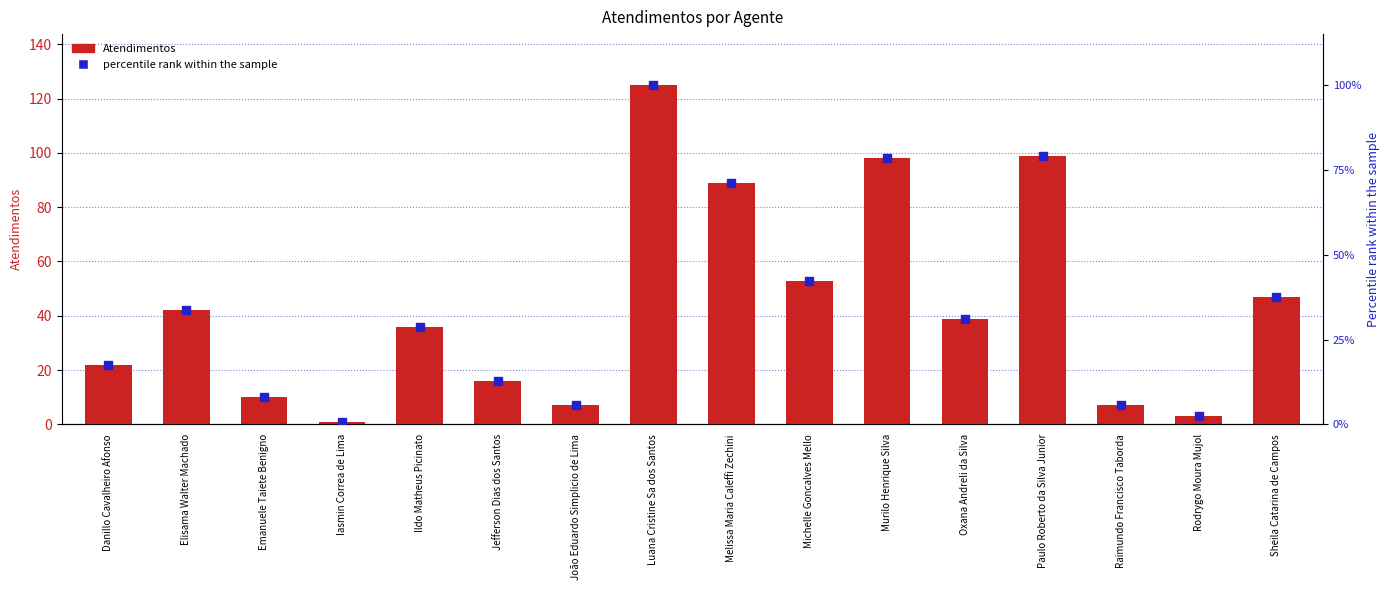

At which category is the sum across all series the highest?

Luana Cristine Sa dos Santos